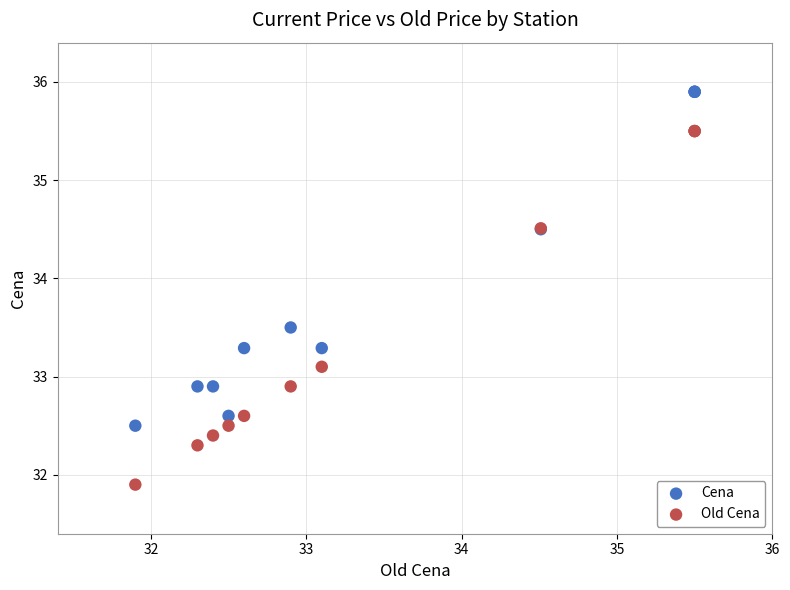

Which series contains the highest Y value?

Cena